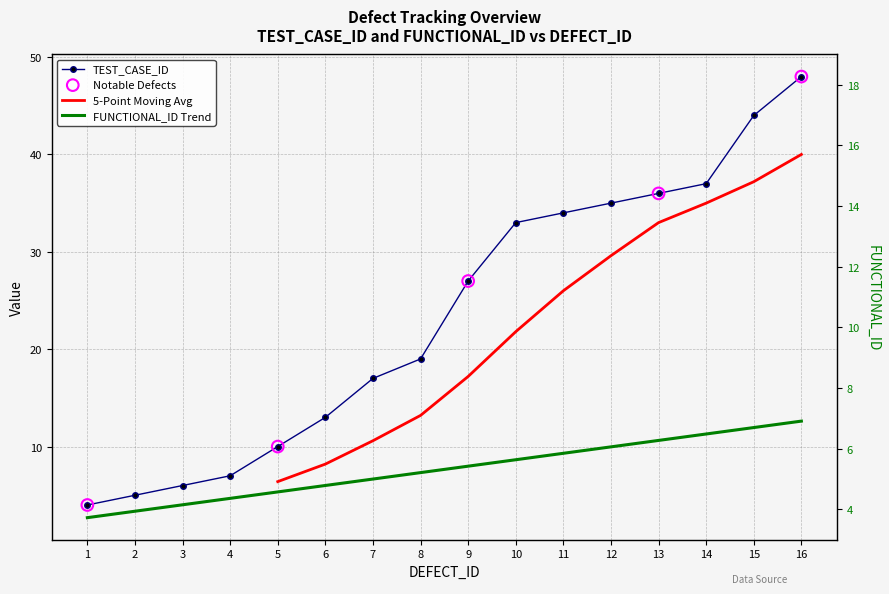

At which category is the sum across all series the highest?

16